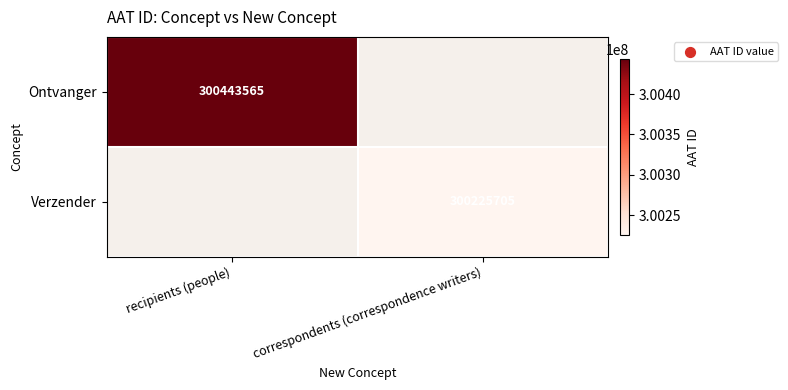

Is it true that Verzender equals 300225705 at correspondents (correspondence writers)?

True